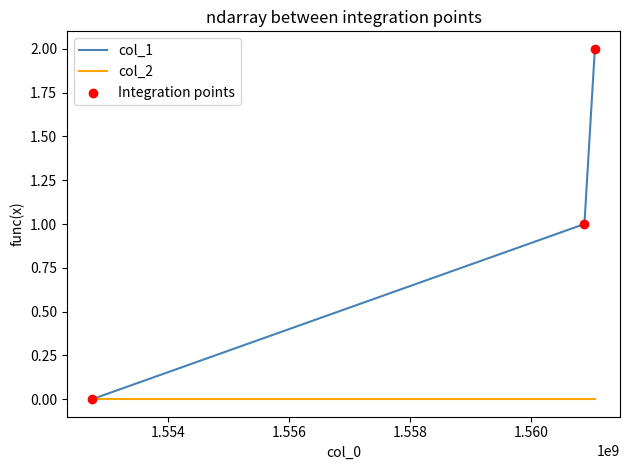

Which series has the largest total across all categories?

col_1